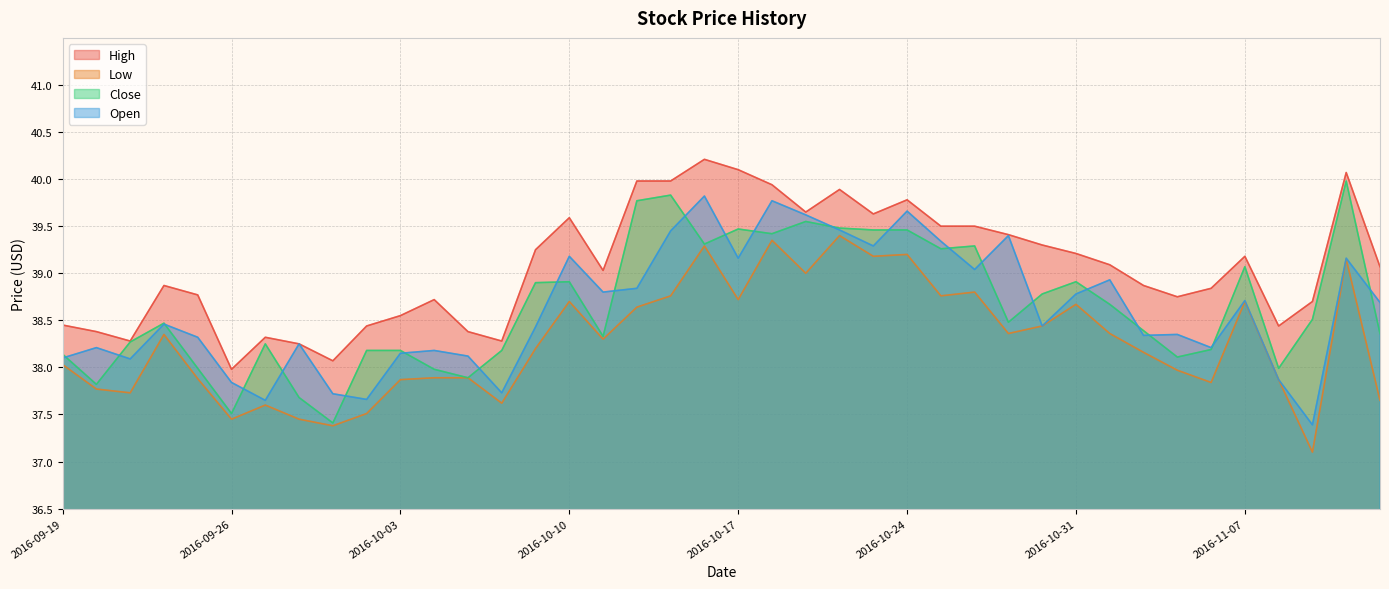

Which series ends up on top after the final intersection of Close and Open?

Open